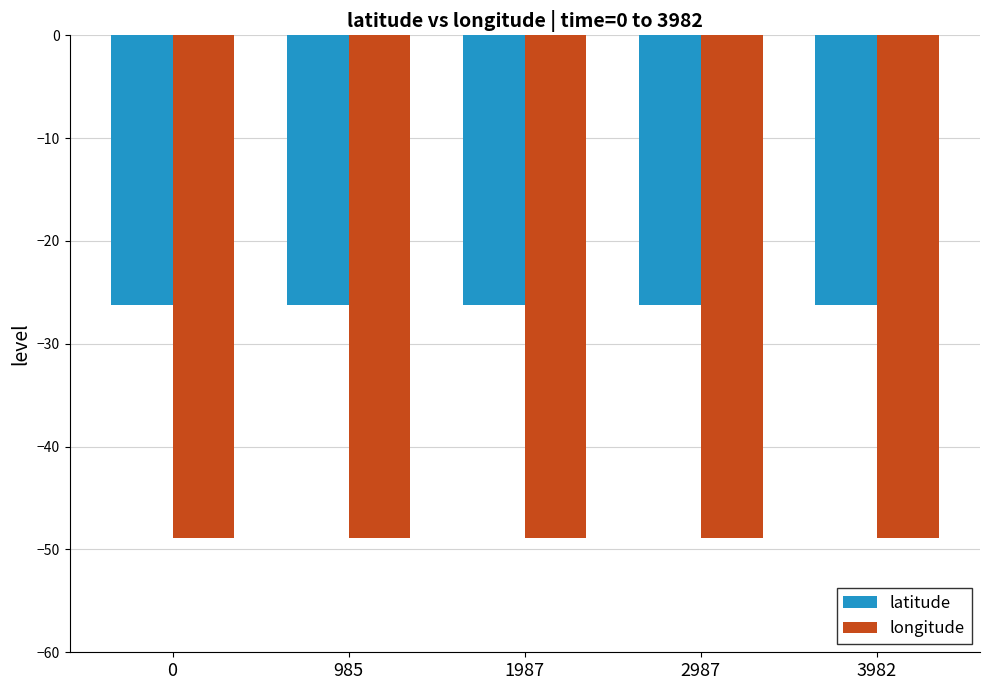

What is the spread (max minus min) of values at 985?

22.6